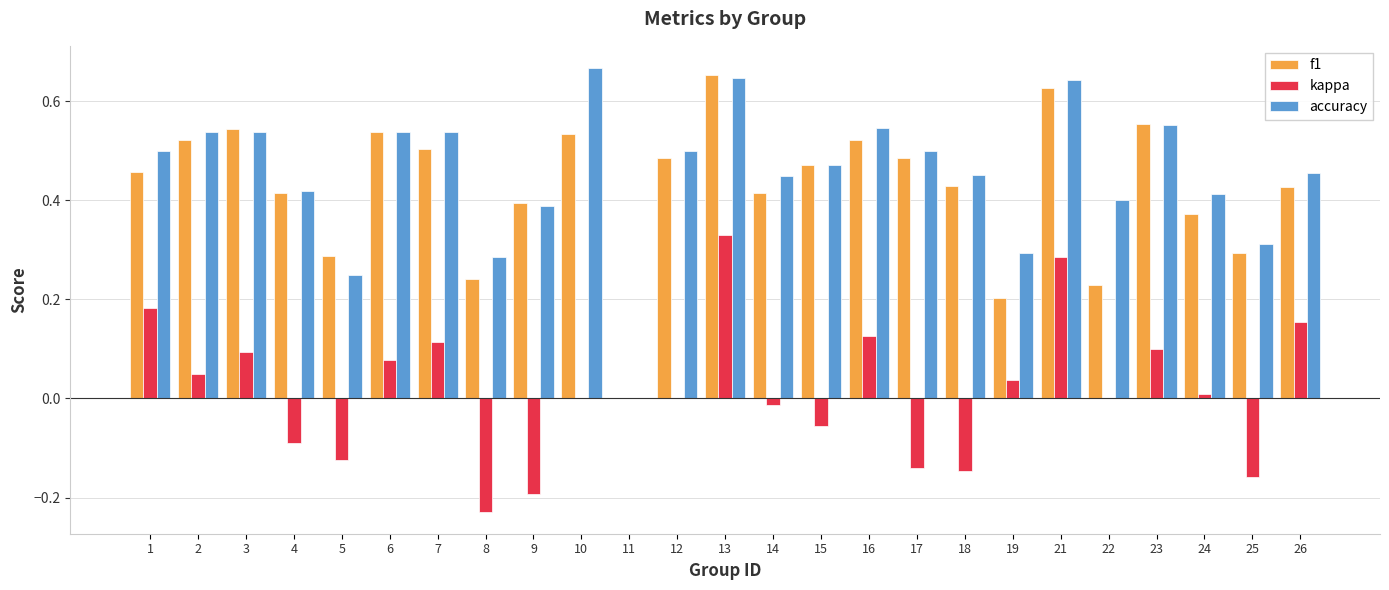

The value of kappa at 12 is -0.3. True or false?

False